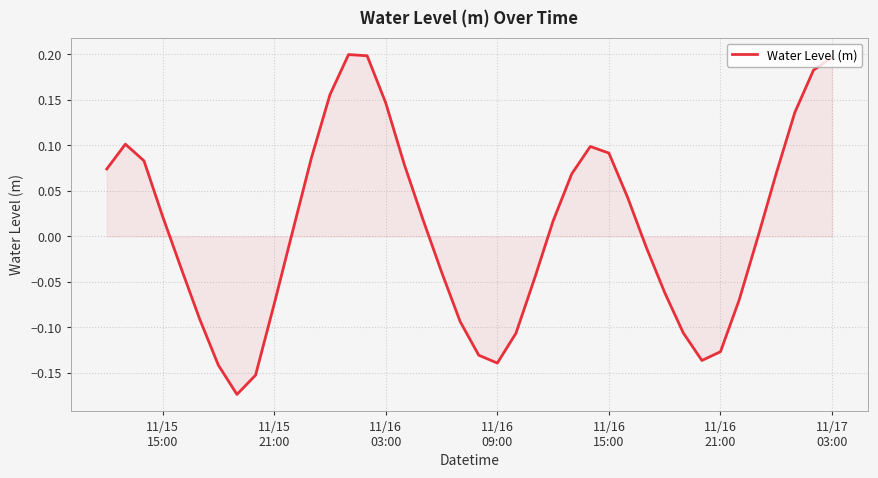

What is the sum of all values?

0.3